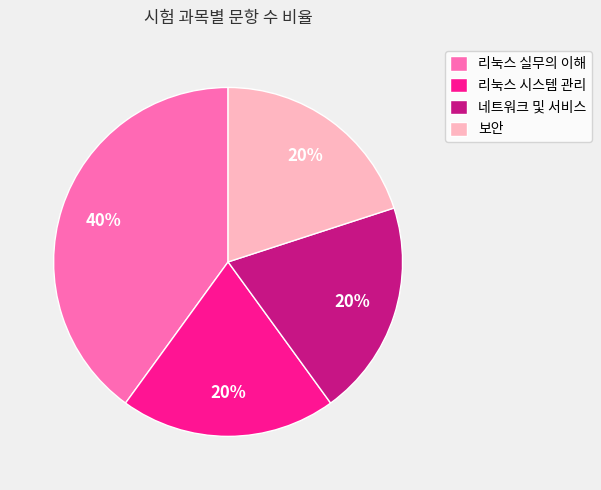

Combined, do 리눅스 실무의 이해 and 네트워크 및 서비스 account for over 50%?

Yes